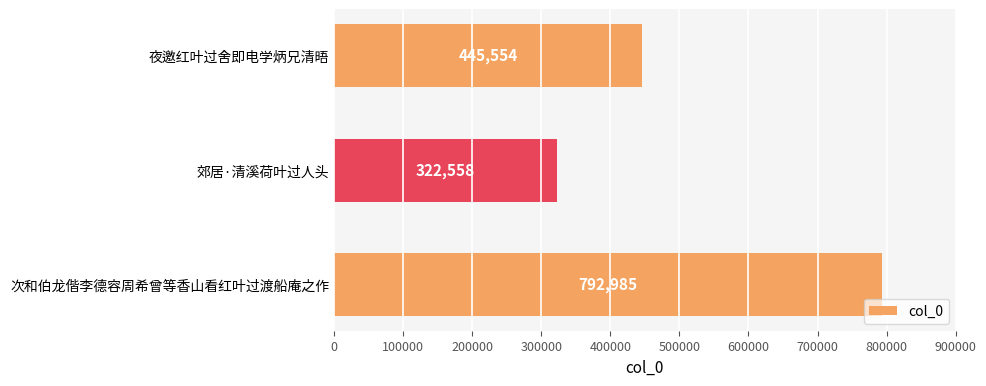

Rank the categories by value from highest to lowest.

次和伯龙偕李德容周希曾等香山看红叶过渡船庵之作, 夜邀红叶过舍即电学炳兄清晤, 郊居·清溪荷叶过人头